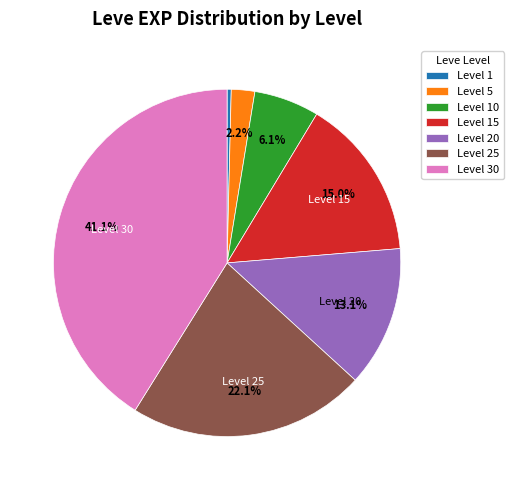

Is there any slice that represents more than half of the pie?

No